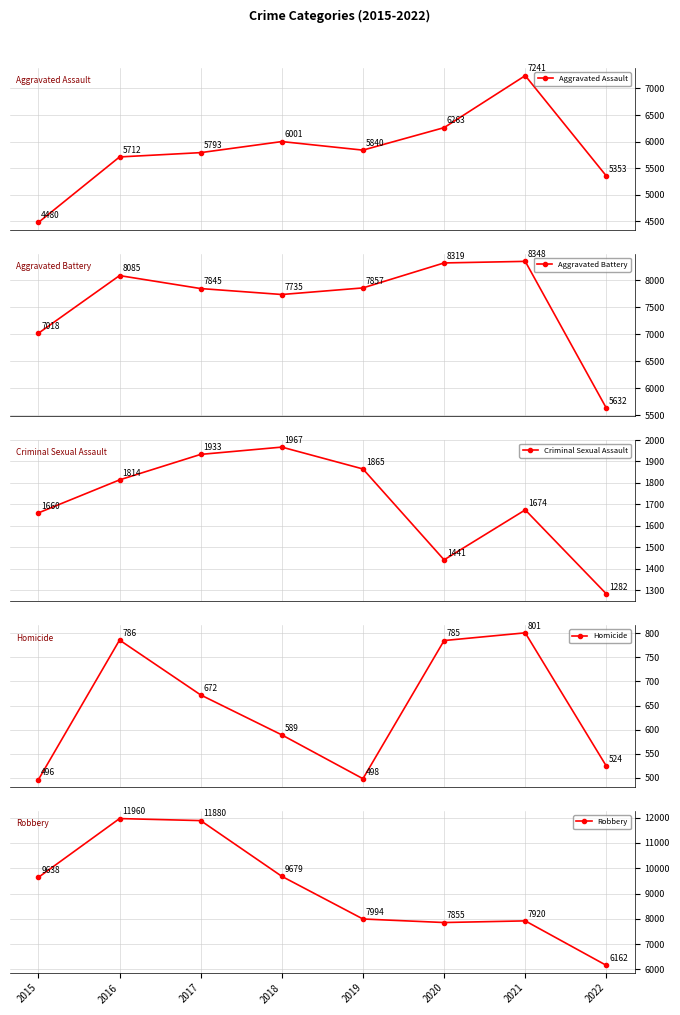

The value of Homicide at 2021 is 801. True or false?

True